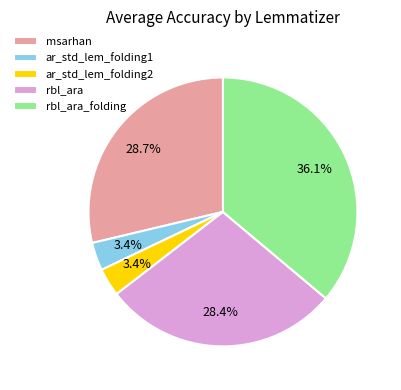

Between rbl_ara_folding and msarhan, which is larger?

rbl_ara_folding